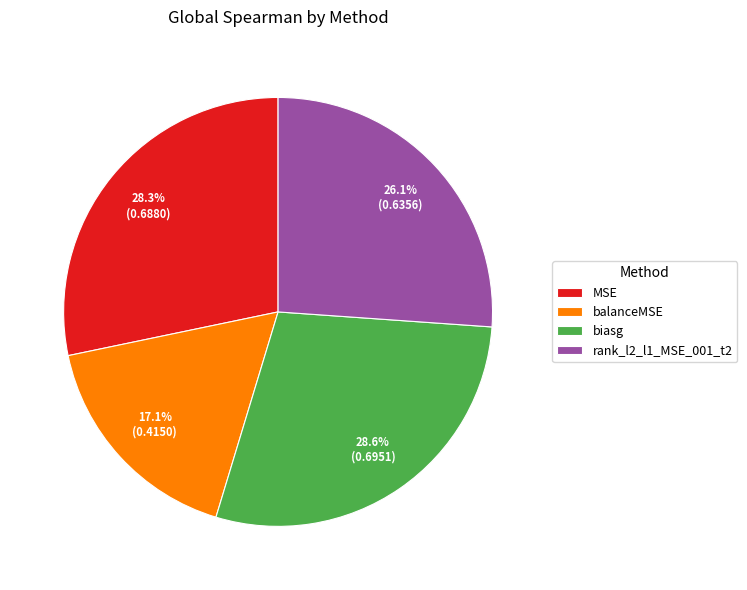

How much of the chart is everything except biasg?

71.4%